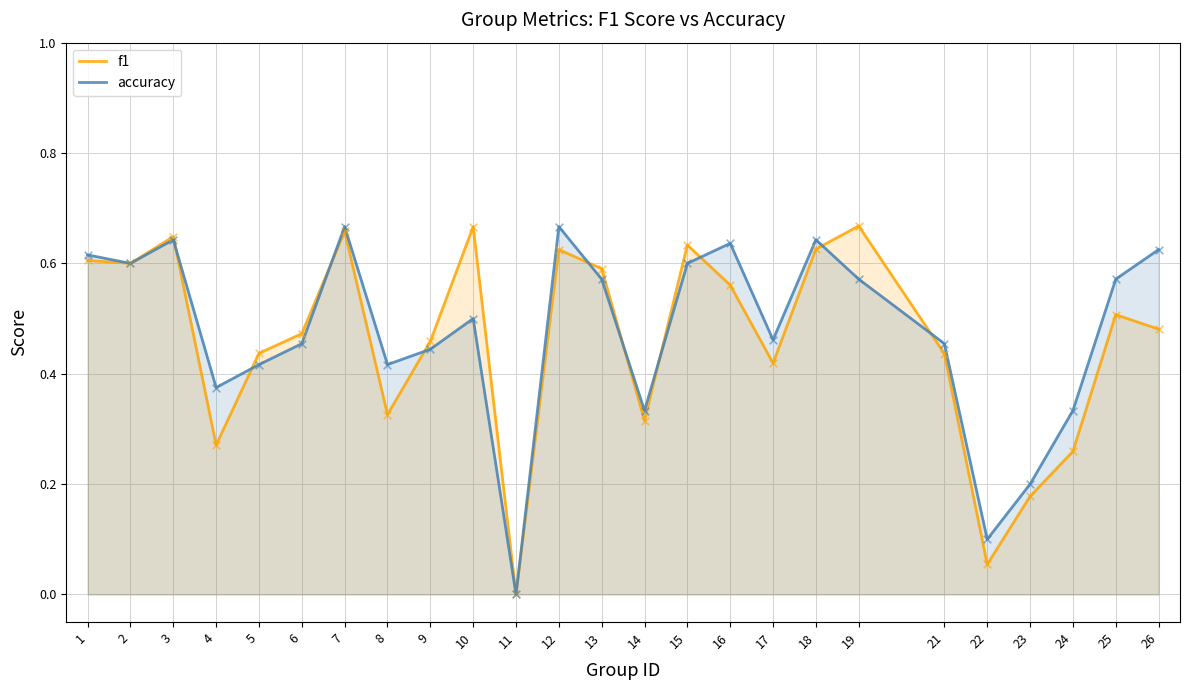

Which series reaches the maximum Y coordinate?

f1